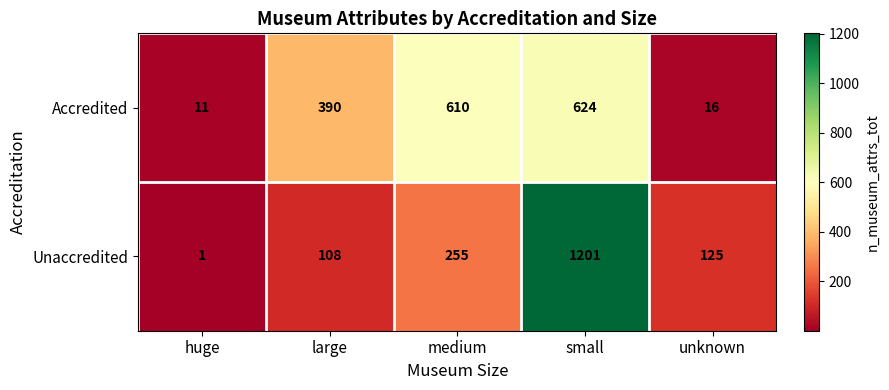

Between huge and small, which series saw the biggest shift?

Unaccredited